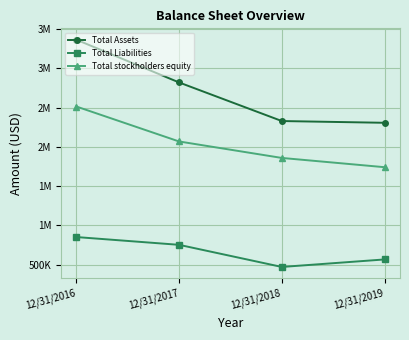

What are all the series names shown in the legend?

Total Assets, Total Liabilities, Total stockholders equity